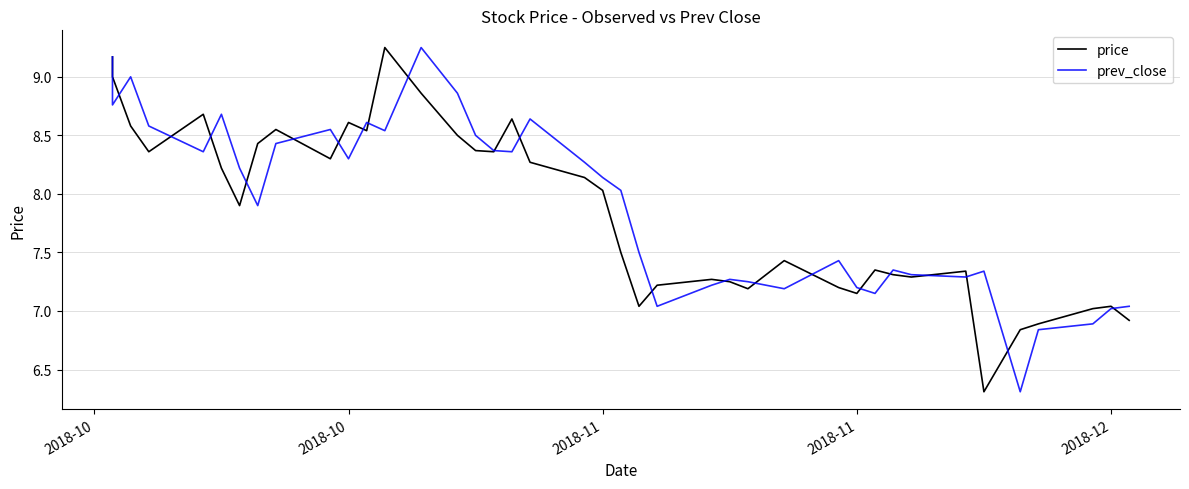

Which series has the largest range (max minus min)?

price